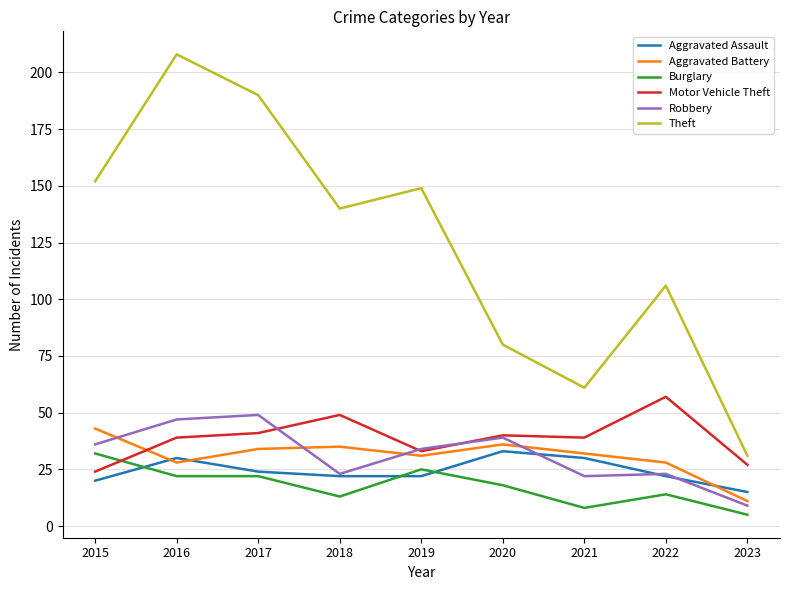

Which series has the largest total across all categories?

Theft